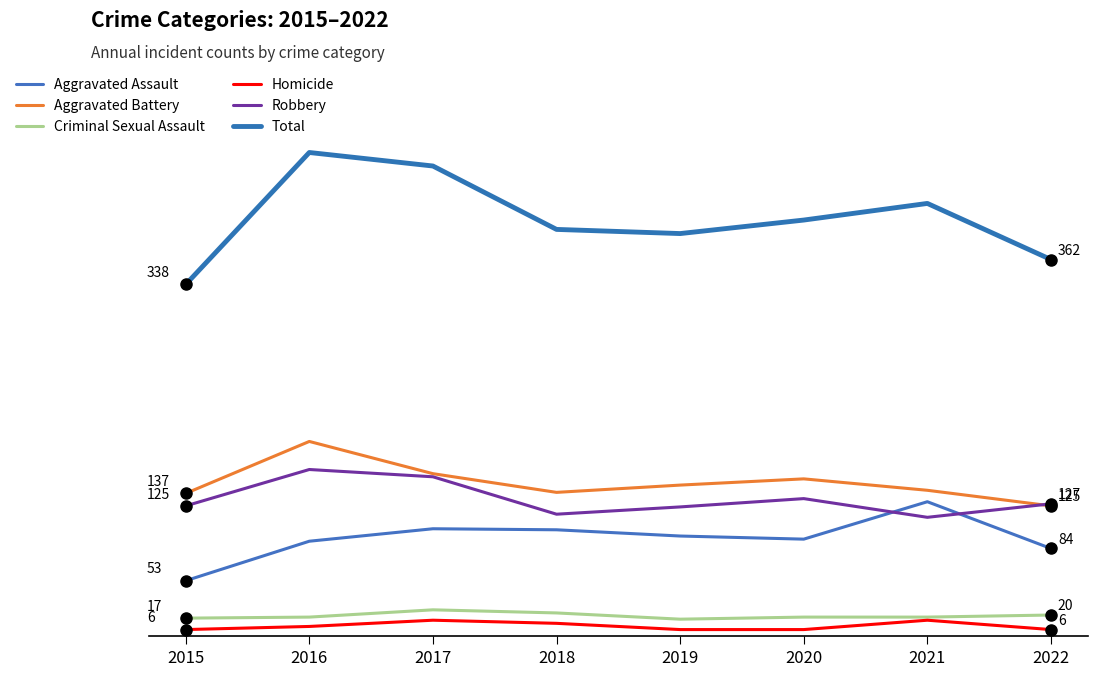

Does the chart have visible grid lines?

No